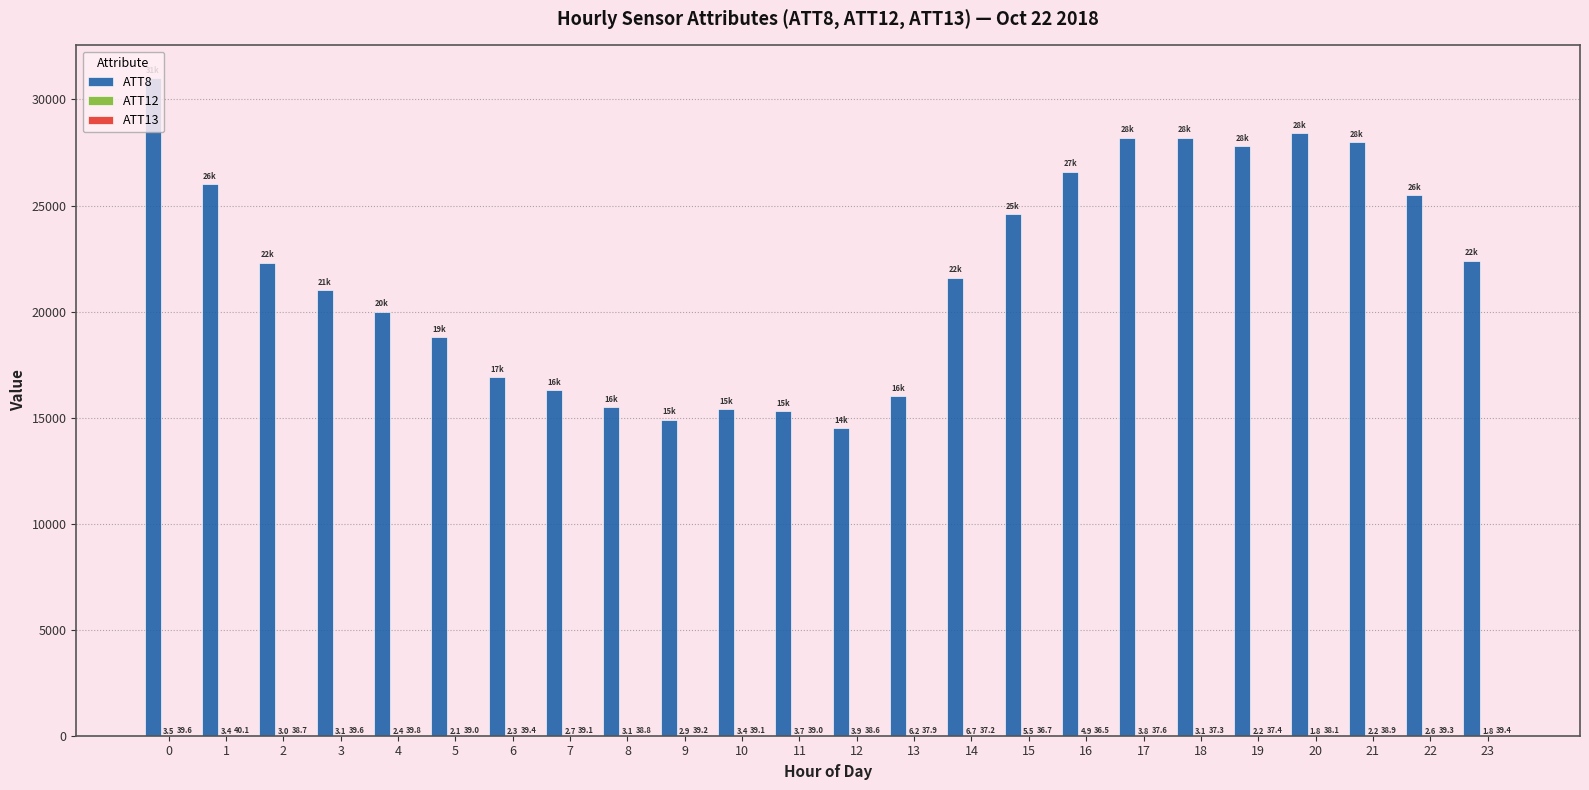

True or false: ATT8 has a value of 20000.0 at 4.

True